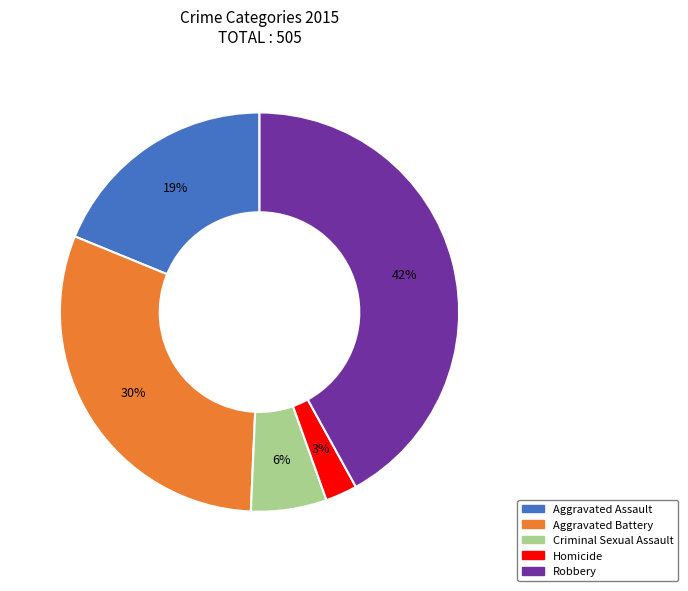

Do Robbery and Aggravated Assault together represent more than half of the pie?

Yes